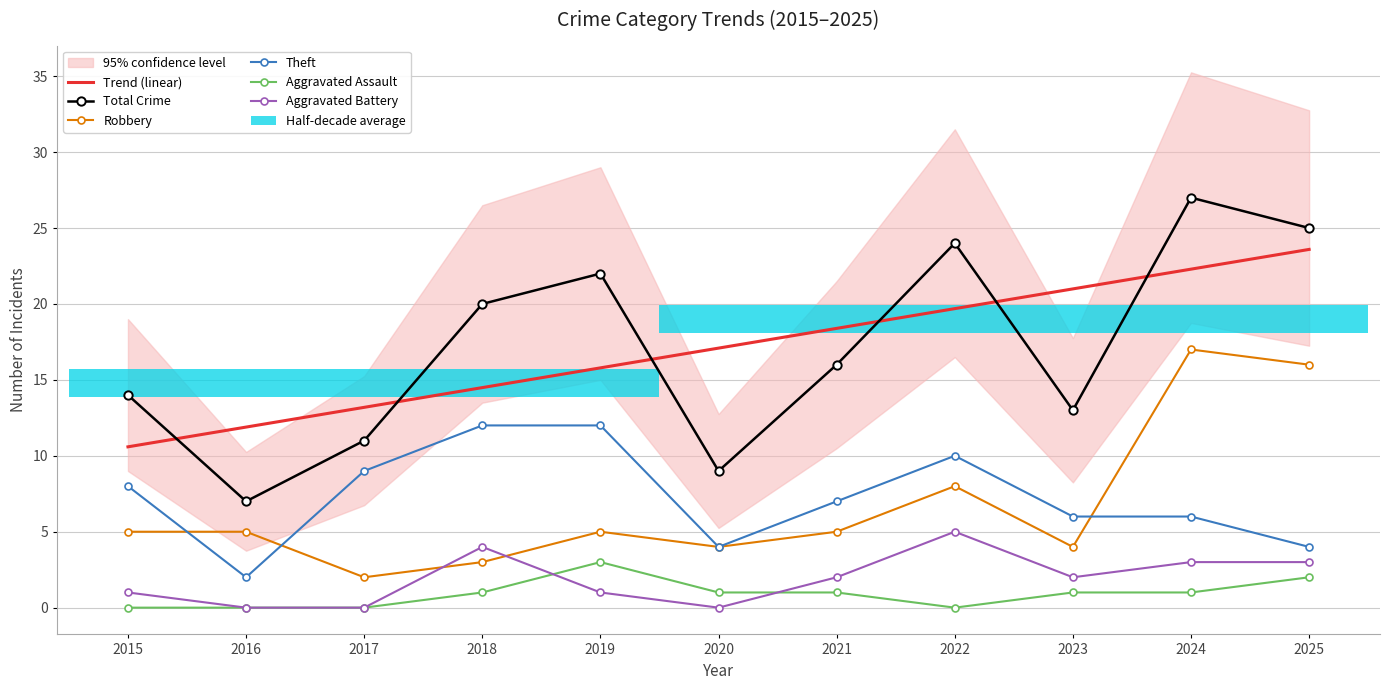

At which label does Theft first exceed 7?

2015